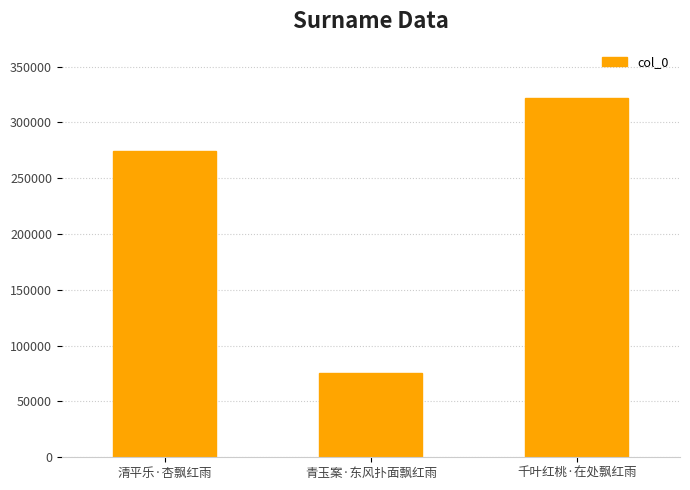

Approximately how many times larger is the value at 千叶红桃·在处飘红雨 compared to 青玉案·东风扑面飘红雨?

4.3